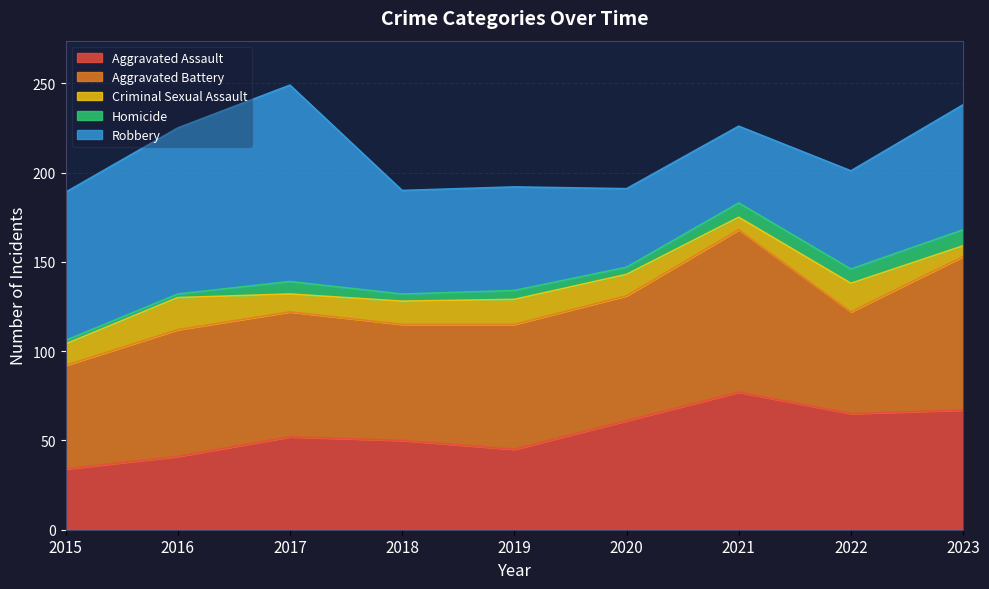

How many Homicide values are between 4 and 8?

6